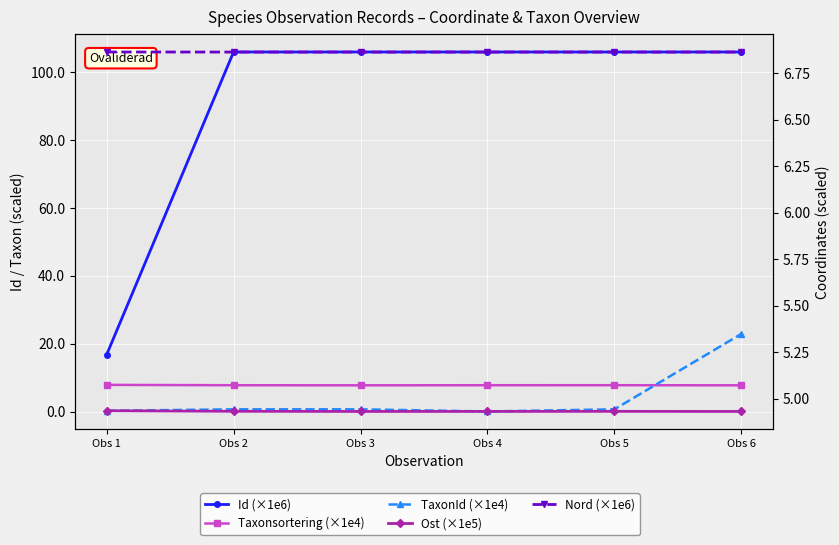

At which category is the sum across all series the highest?

Obs 6